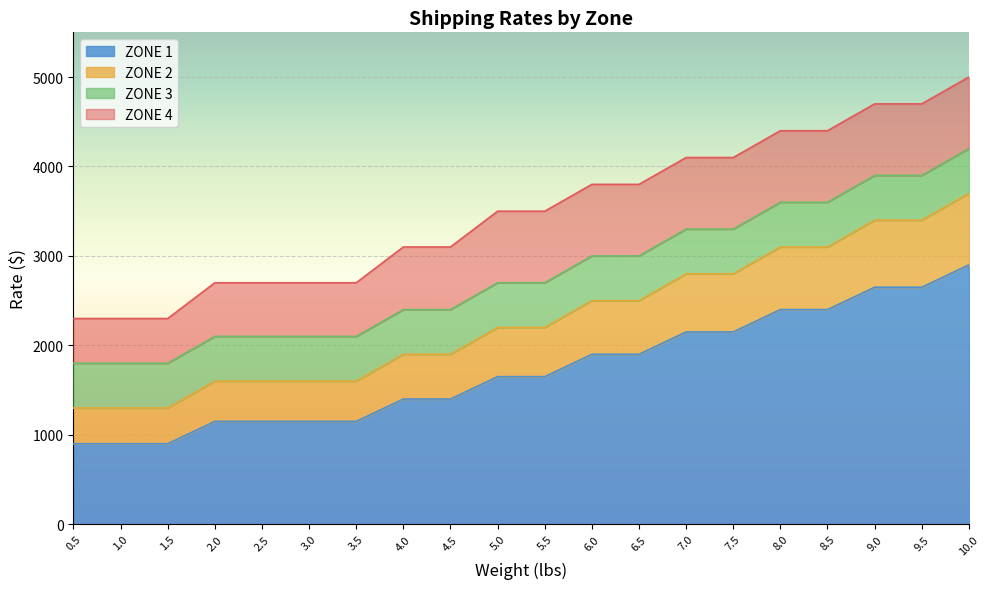

At how many categories does at least one series exceed 2124?

20